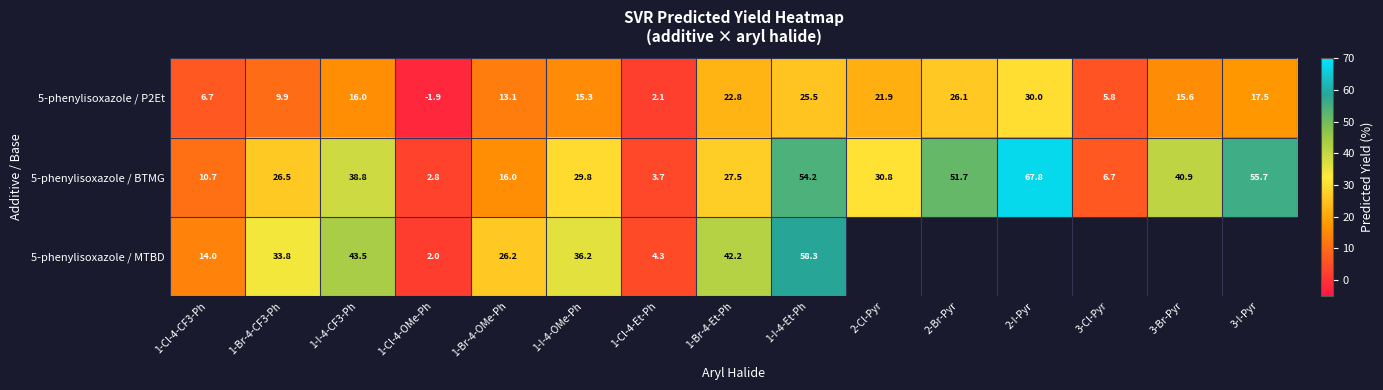

Is the value of 5-phenylisoxazole / P2Et at 3-I-Pyr greater than the value of 5-phenylisoxazole / BTMG at 2-Cl-Pyr?

No